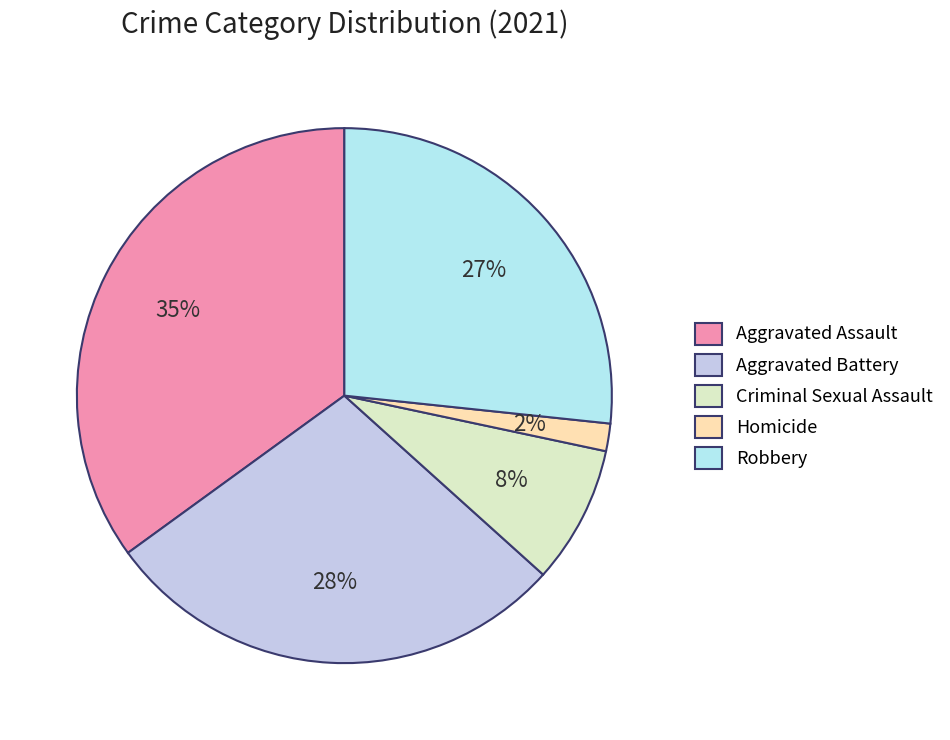

The Criminal Sexual Assault slice represents 19% of the pie. True or false?

False